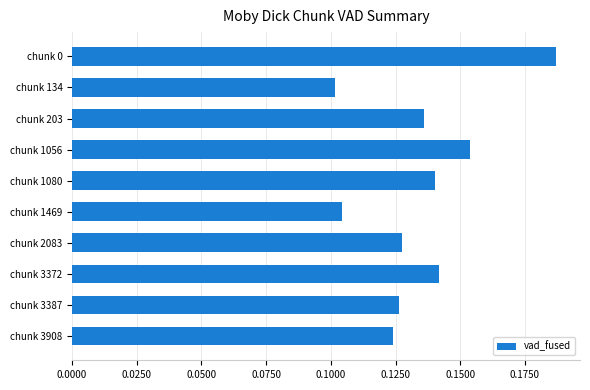

How many bars are there in total?

10